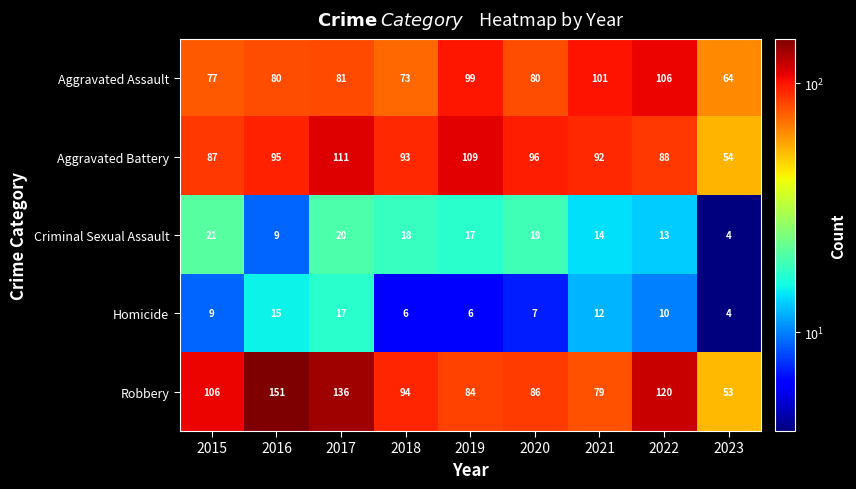

Rank the series by their maximum value, from lowest to highest.

Homicide, Criminal Sexual Assault, Aggravated Assault, Aggravated Battery, Robbery